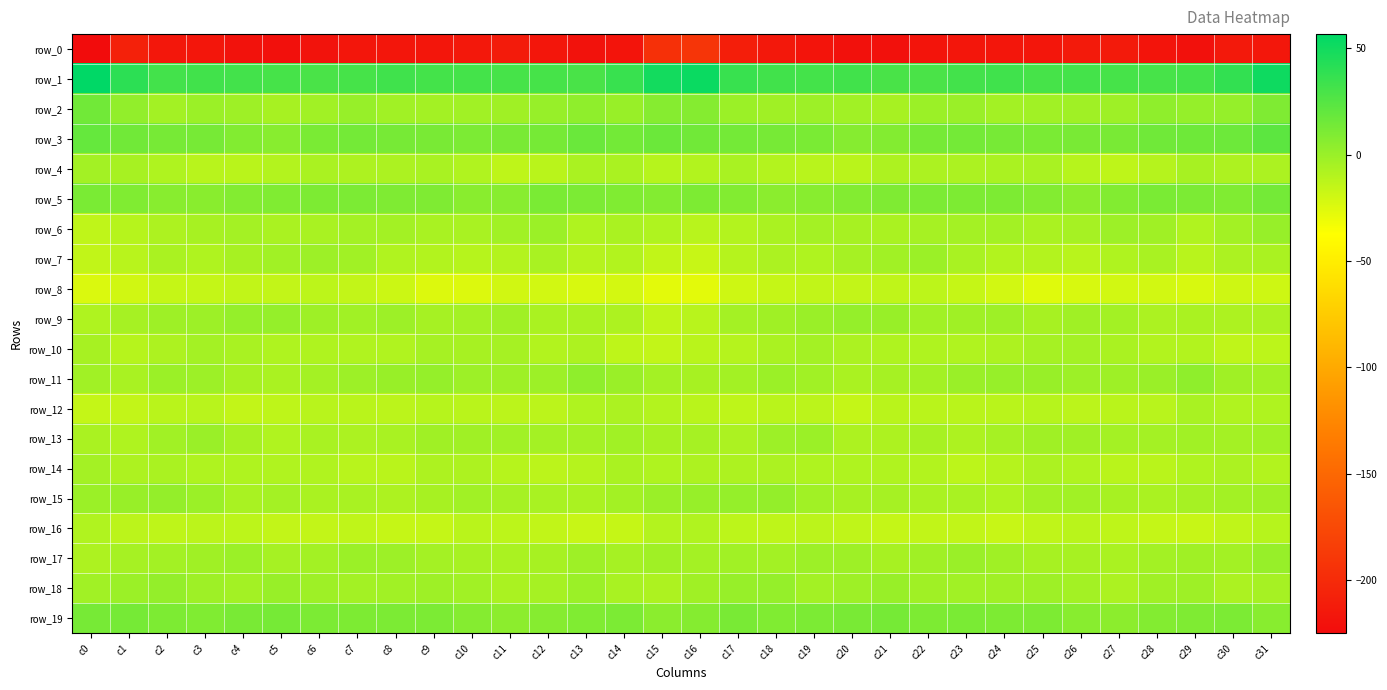

What is the greatest value displayed?

56.7